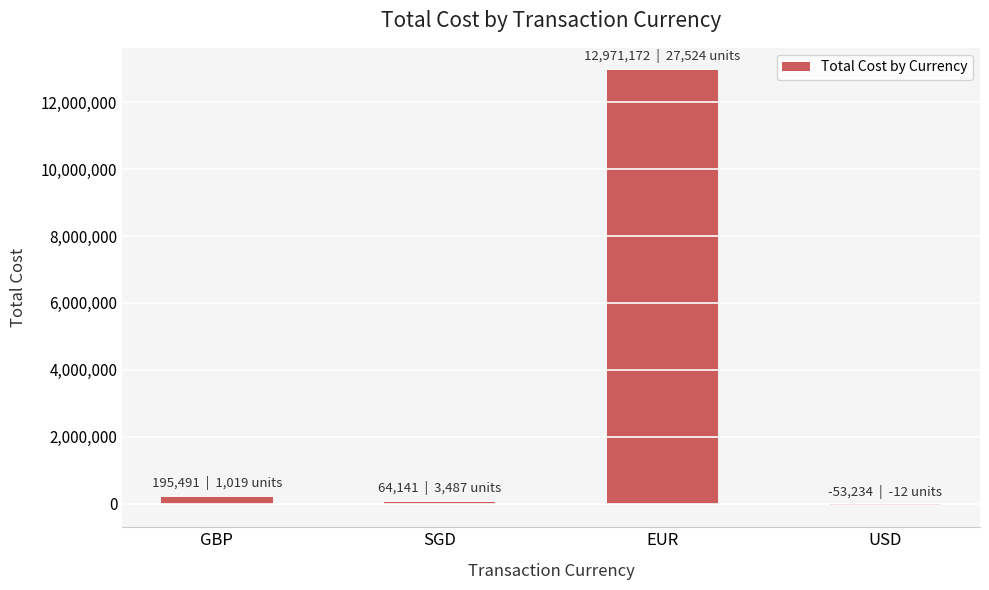

What is the label of the 3rd bar from the left?

EUR